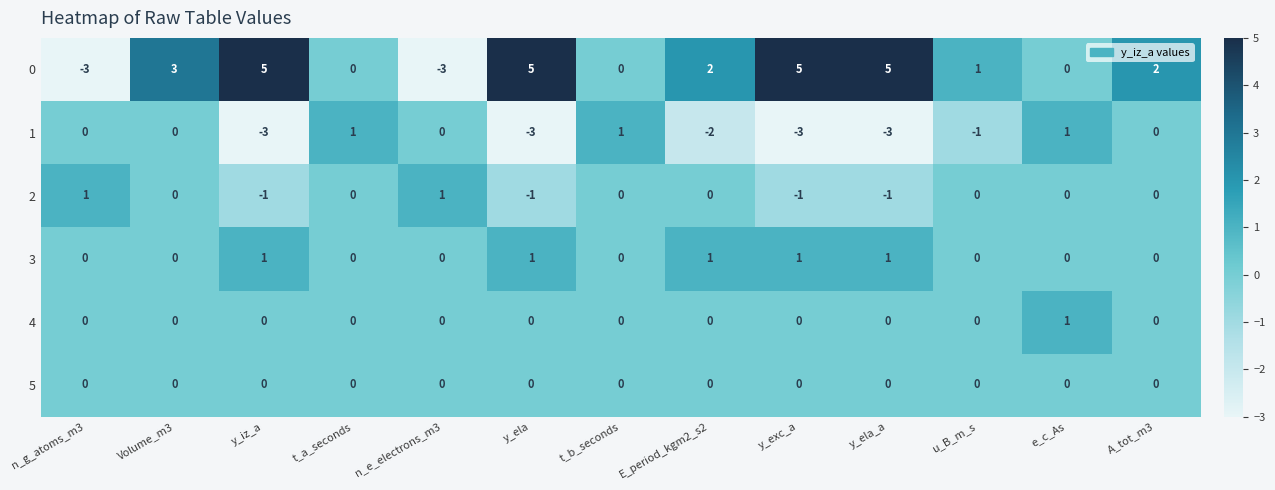

The value of 0 at n_e_electrons_m3 is -5. True or false?

False